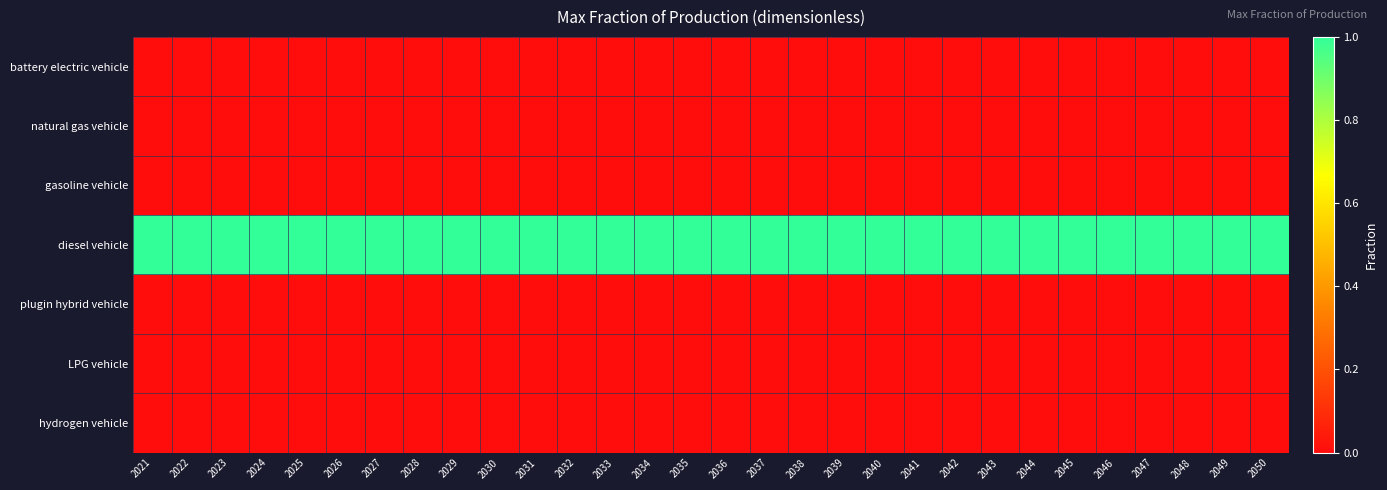

Reading left to right, what are all the values shown in this chart?

battery electric vehicle: 2021=0	2022=0	2023=0	2024=0	2025=0	2026=0	2027=0	2028=0	2029=0	2030=0	2031=0	2032=0	2033=0	2034=0	2035=0	2036=0	2037=0	2038=0	2039=0	2040=0	2041=0	2042=0	2043=0	2044=0	2045=0	2046=0	2047=0	2048=0	2049=0	2050=0
natural gas vehicle: 2021=0	2022=0	2023=0	2024=0	2025=0	2026=0	2027=0	2028=0	2029=0	2030=0	2031=0	2032=0	2033=0	2034=0	2035=0	2036=0	2037=0	2038=0	2039=0	2040=0	2041=0	2042=0	2043=0	2044=0	2045=0	2046=0	2047=0	2048=0	2049=0	2050=0
gasoline vehicle: 2021=0	2022=0	2023=0	2024=0	2025=0	2026=0	2027=0	2028=0	2029=0	2030=0	2031=0	2032=0	2033=0	2034=0	2035=0	2036=0	2037=0	2038=0	2039=0	2040=0	2041=0	2042=0	2043=0	2044=0	2045=0	2046=0	2047=0	2048=0	2049=0	2050=0
diesel vehicle: 2021=1	2022=1	2023=1	2024=1	2025=1	2026=1	2027=1	2028=1	2029=1	2030=1	2031=1	2032=1	2033=1	2034=1	2035=1	2036=1	2037=1	2038=1	2039=1	2040=1	2041=1	2042=1	2043=1	2044=1	2045=1	2046=1	2047=1	2048=1	2049=1	2050=1
plugin hybrid vehicle: 2021=0	2022=0	2023=0	2024=0	2025=0	2026=0	2027=0	2028=0	2029=0	2030=0	2031=0	2032=0	2033=0	2034=0	2035=0	2036=0	2037=0	2038=0	2039=0	2040=0	2041=0	2042=0	2043=0	2044=0	2045=0	2046=0	2047=0	2048=0	2049=0	2050=0
LPG vehicle: 2021=0	2022=0	2023=0	2024=0	2025=0	2026=0	2027=0	2028=0	2029=0	2030=0	2031=0	2032=0	2033=0	2034=0	2035=0	2036=0	2037=0	2038=0	2039=0	2040=0	2041=0	2042=0	2043=0	2044=0	2045=0	2046=0	2047=0	2048=0	2049=0	2050=0
hydrogen vehicle: 2021=0	2022=0	2023=0	2024=0	2025=0	2026=0	2027=0	2028=0	2029=0	2030=0	2031=0	2032=0	2033=0	2034=0	2035=0	2036=0	2037=0	2038=0	2039=0	2040=0	2041=0	2042=0	2043=0	2044=0	2045=0	2046=0	2047=0	2048=0	2049=0	2050=0